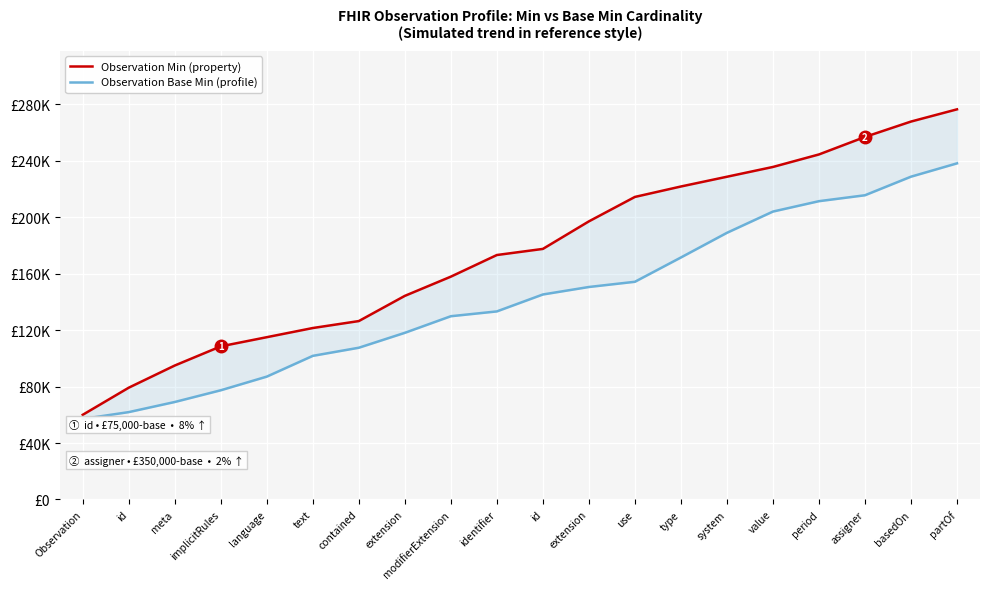

True or false: Observation Base Min (profile) and Observation Min (property) cross at least once.

False